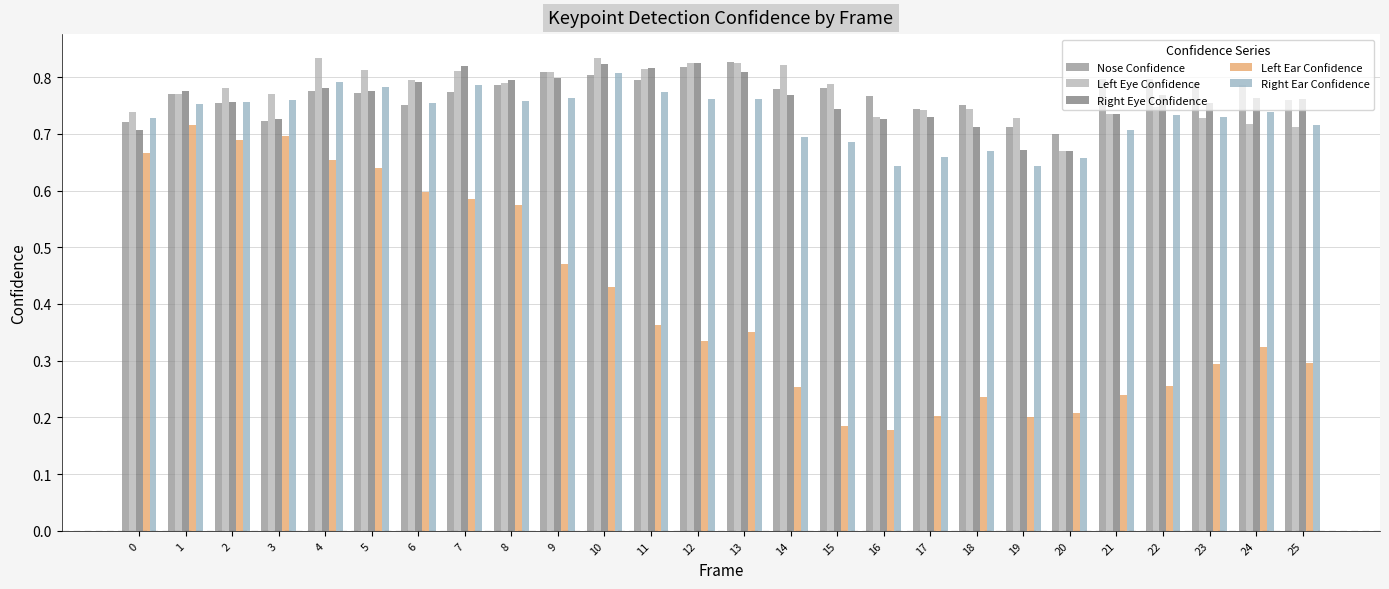

What is the difference between the maximum and minimum values in the Right Eye Confidence series?

0.2